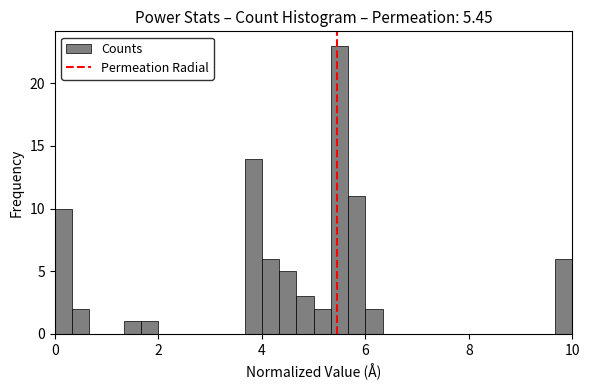

Around what value on the x-axis is the tallest bar? Give the approximate position of its centre, as read against the axis.

5.6